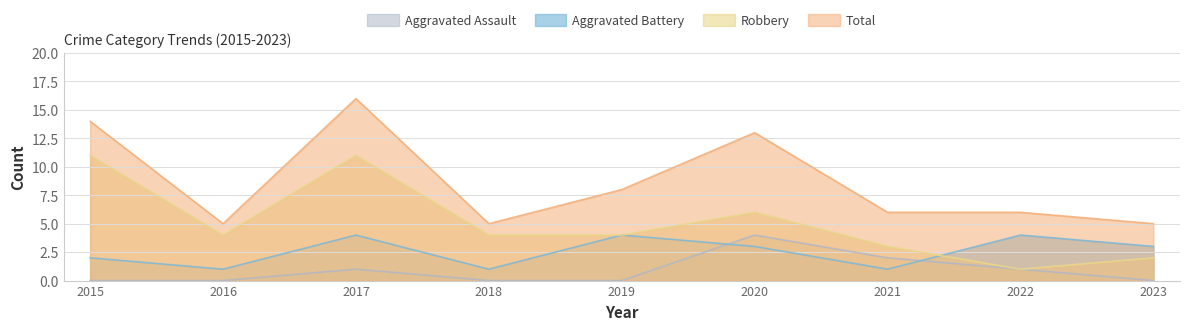

The Aggravated Assault series shows -2 at 2019. True or false?

False